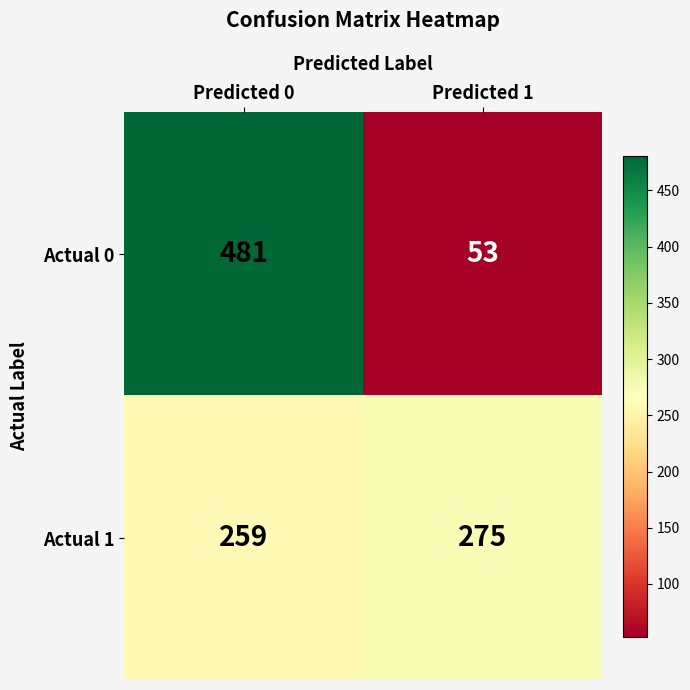

At which label is Actual 1 closest to 267?

Predicted 0